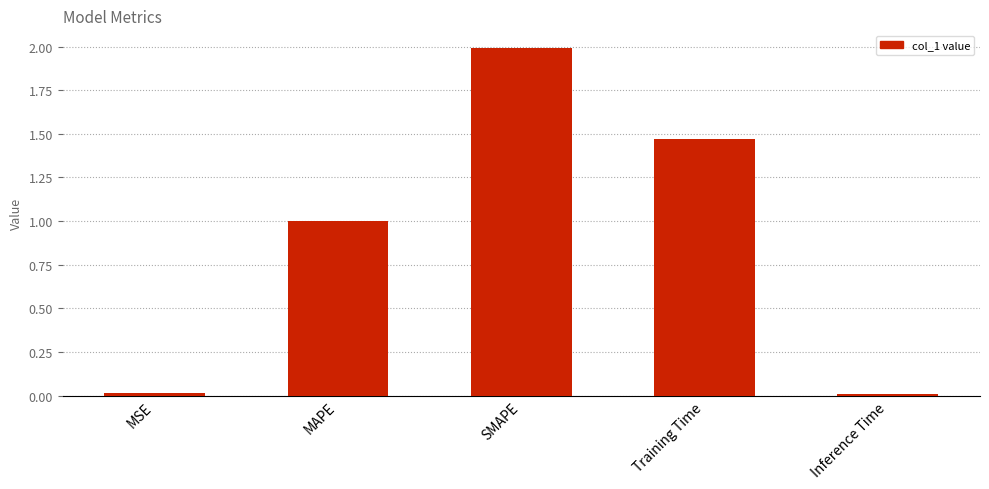

What is the difference between the values at Training Time and SMAPE?

0.5